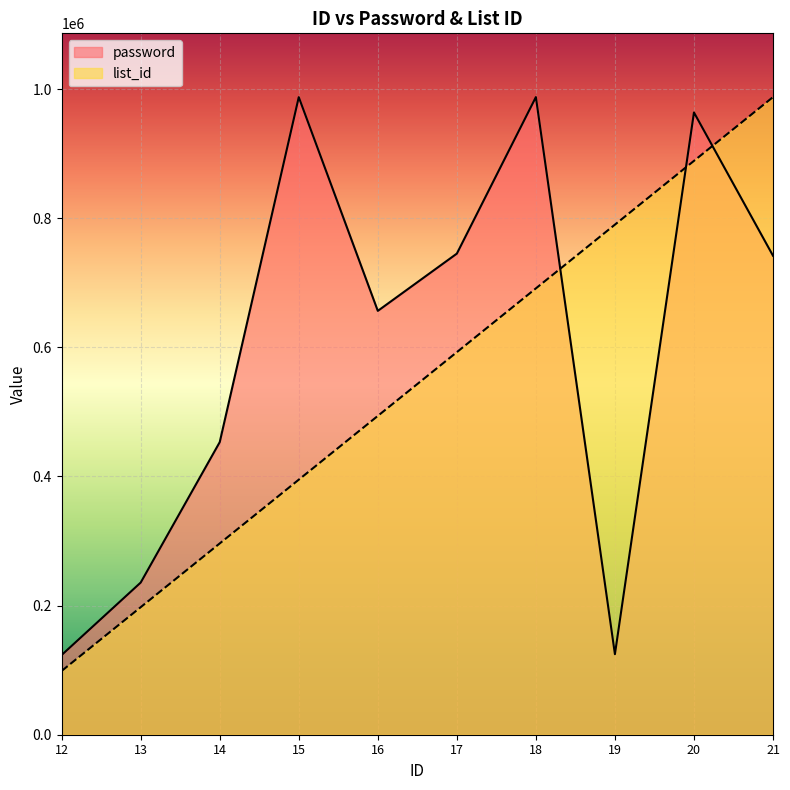

After their last crossing, which series has the higher values: password or list_id?

list_id